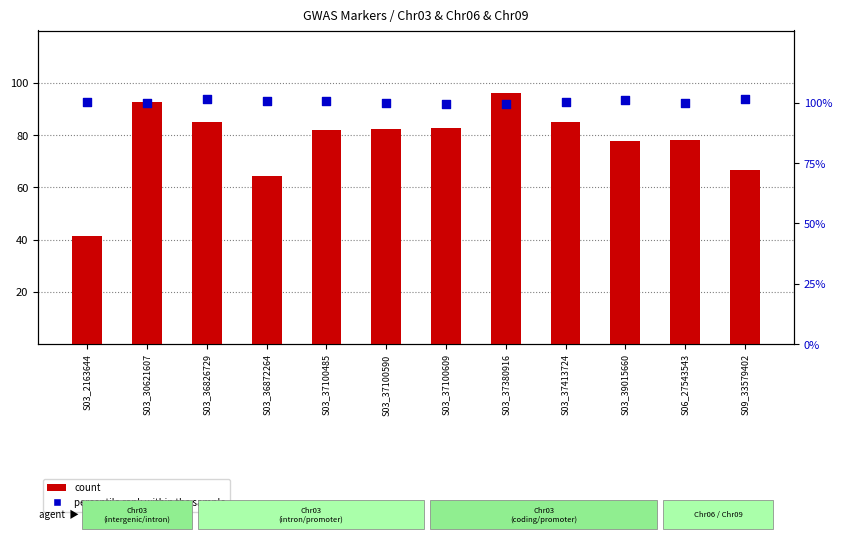

Which series has the largest total across all categories?

percentile rank within the sample